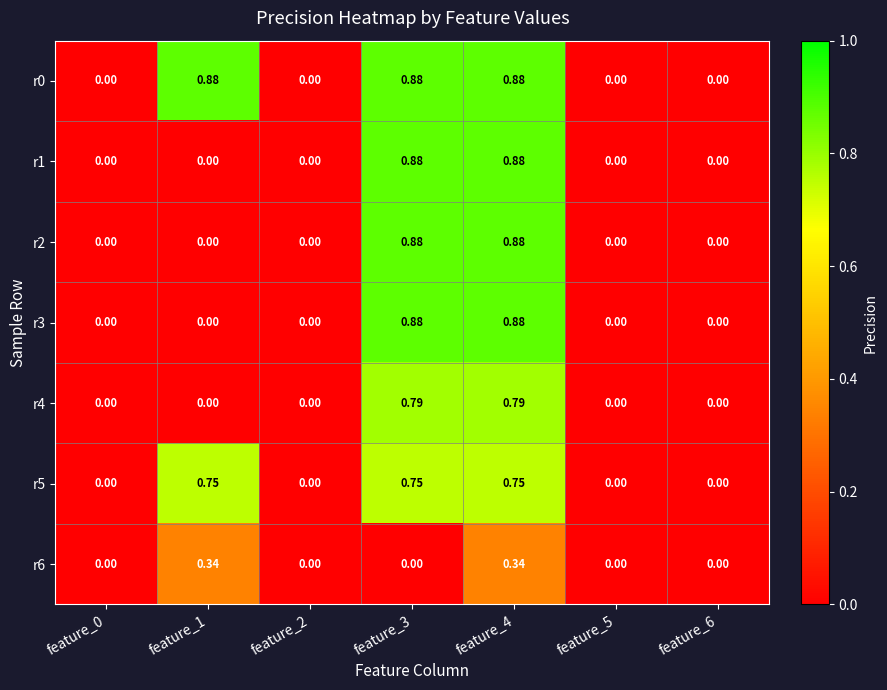

Is the value of r6 at feature_3 greater than the value of r5 at feature_4?

No